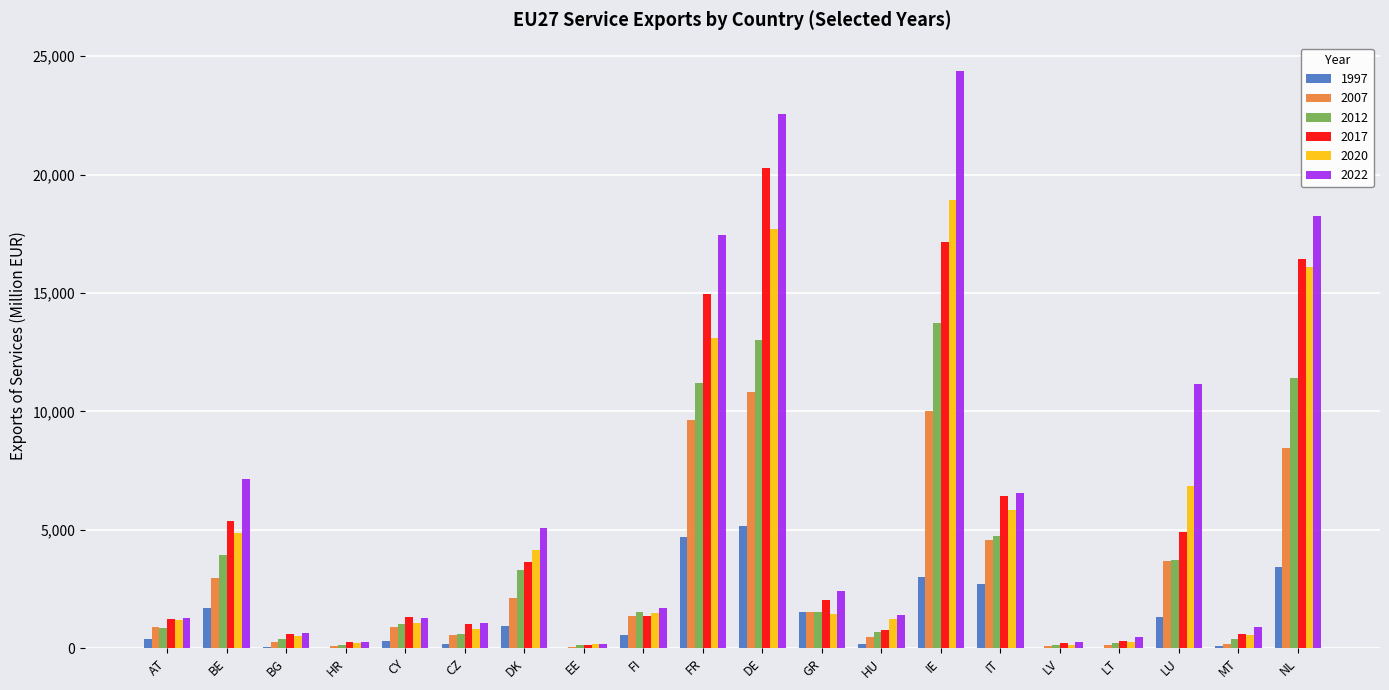

The 2022 series shows 1046 at CZ. True or false?

True